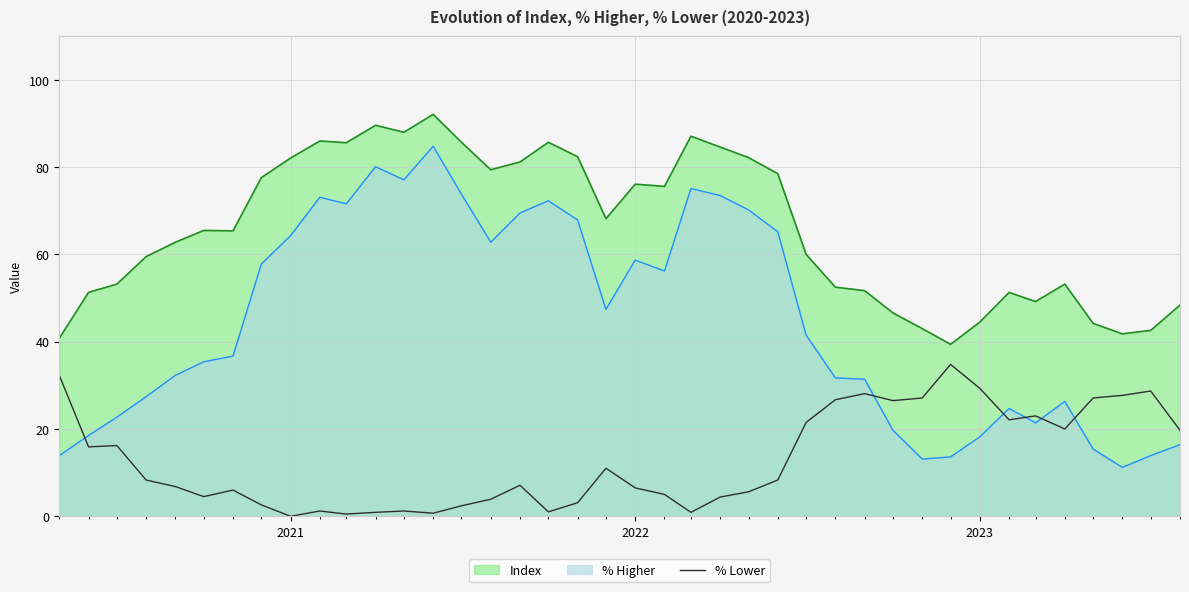

How many lines are shown in the chart?

3